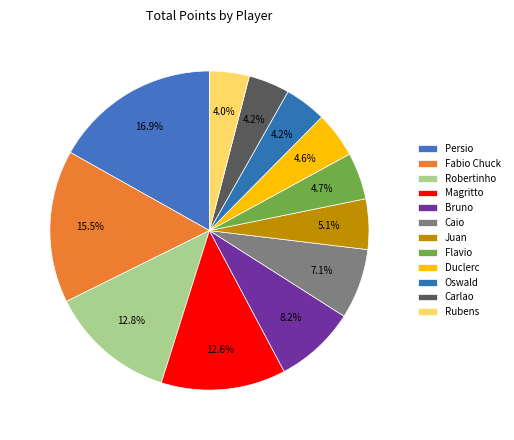

To the nearest percent, what percentage of the pie is Magritto?

13%